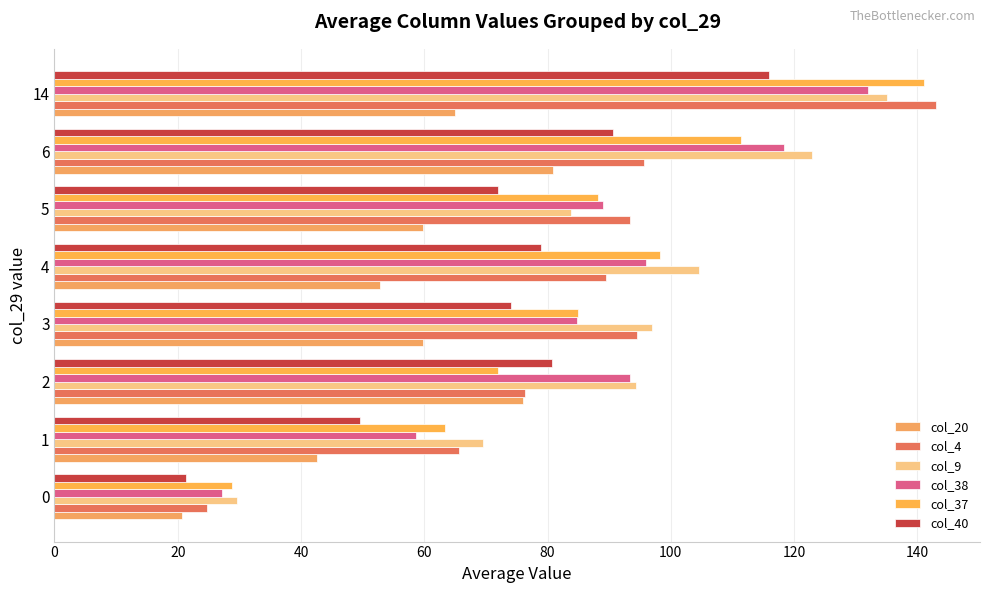

How many data points does each series have?

8